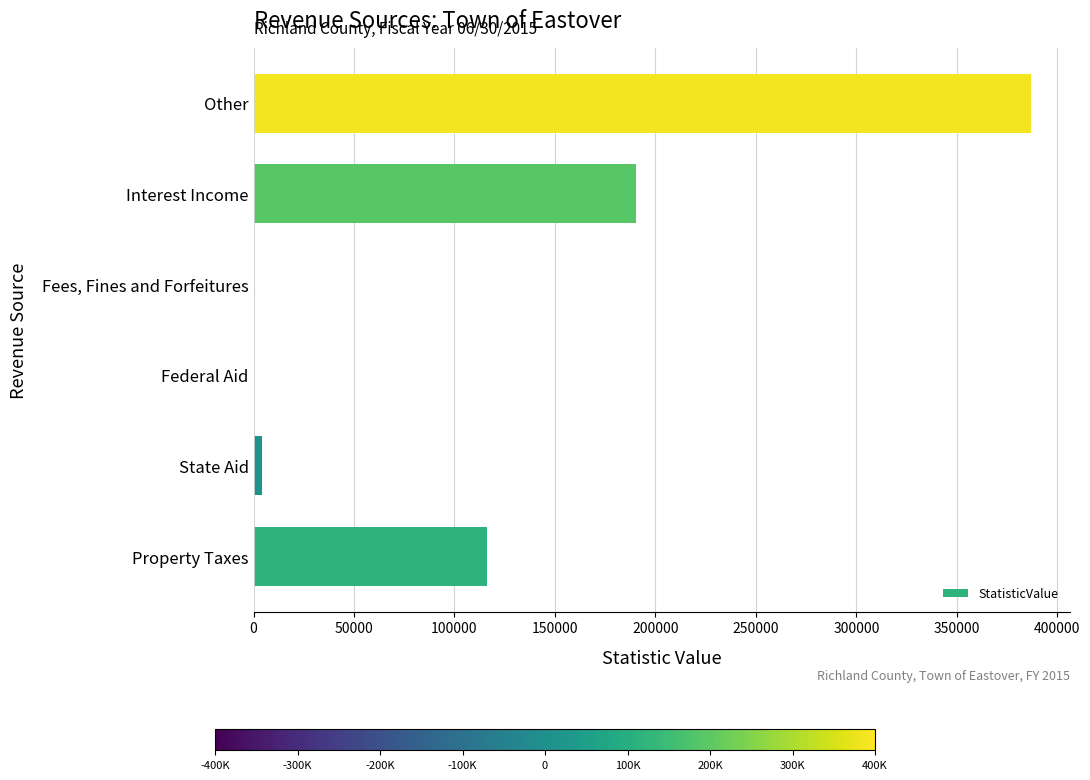

True or false: the data shows 106726 at Other.

False